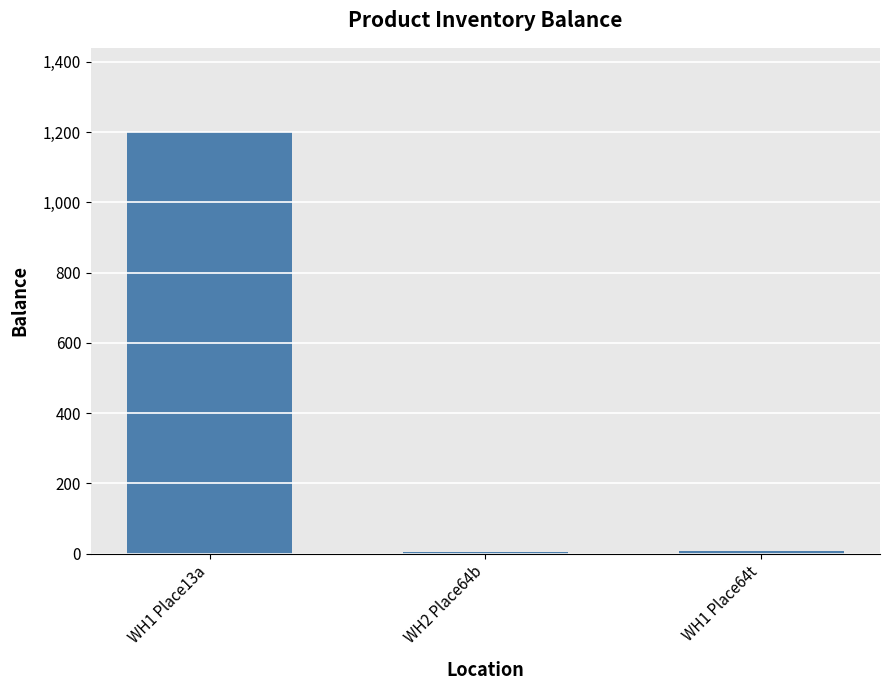

Does the chart contain stacked bars?

No